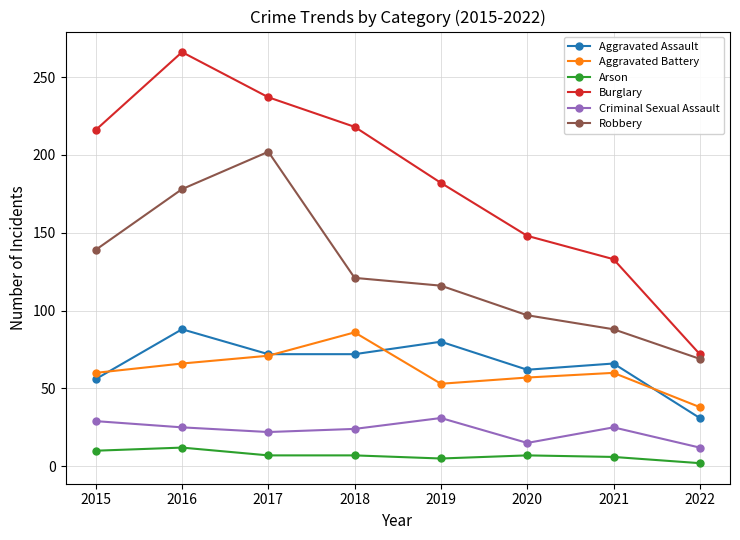

Rank the series at 2015 from lowest to highest value.

Arson, Criminal Sexual Assault, Aggravated Assault, Aggravated Battery, Robbery, Burglary